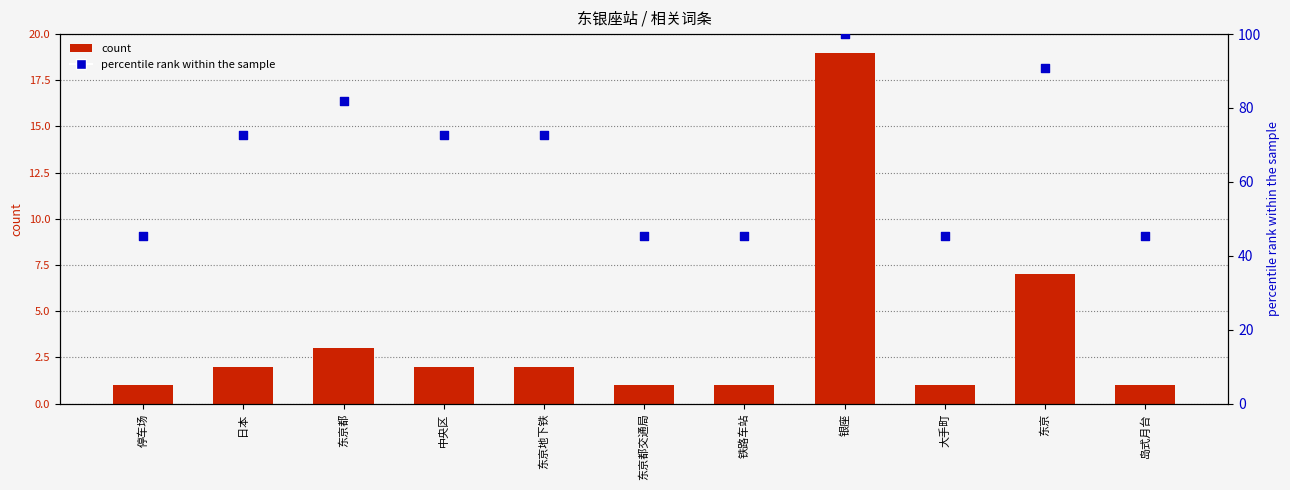

Which series has the largest total across all categories?

percentile rank within the sample